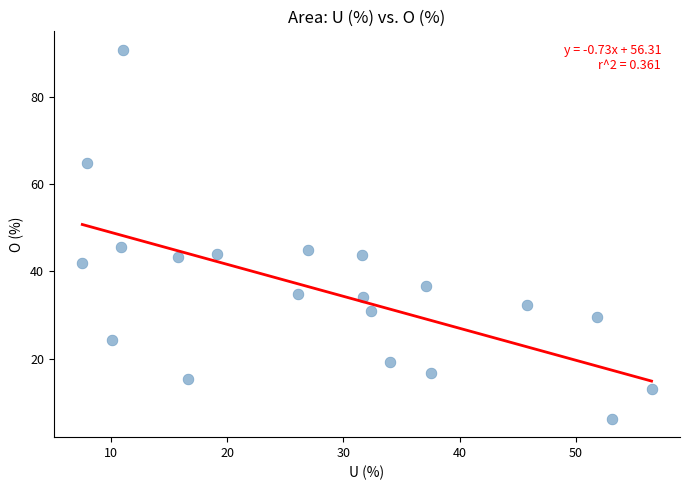

What is the range of Y values (max minus min)?

84.7